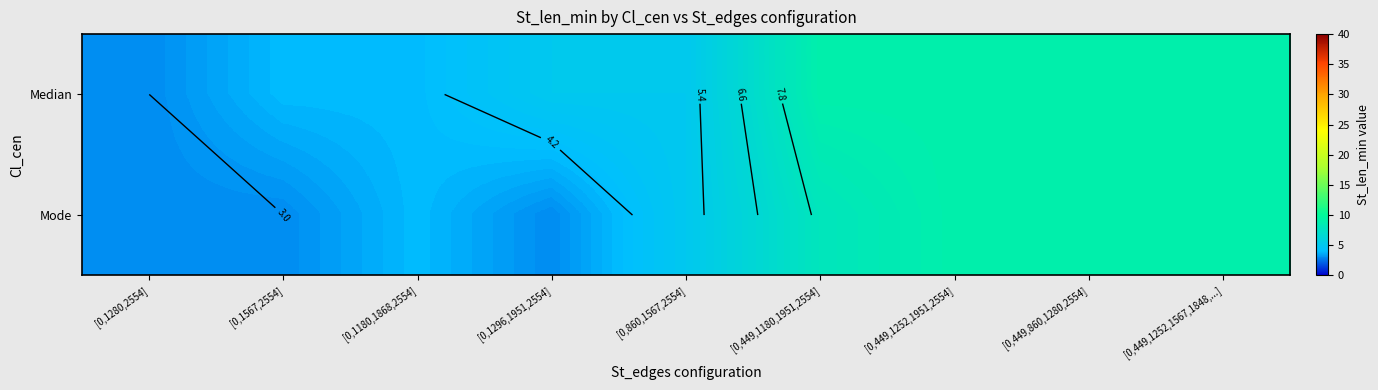

What is the total value across all series at [0,1180,1868,2554]?

8